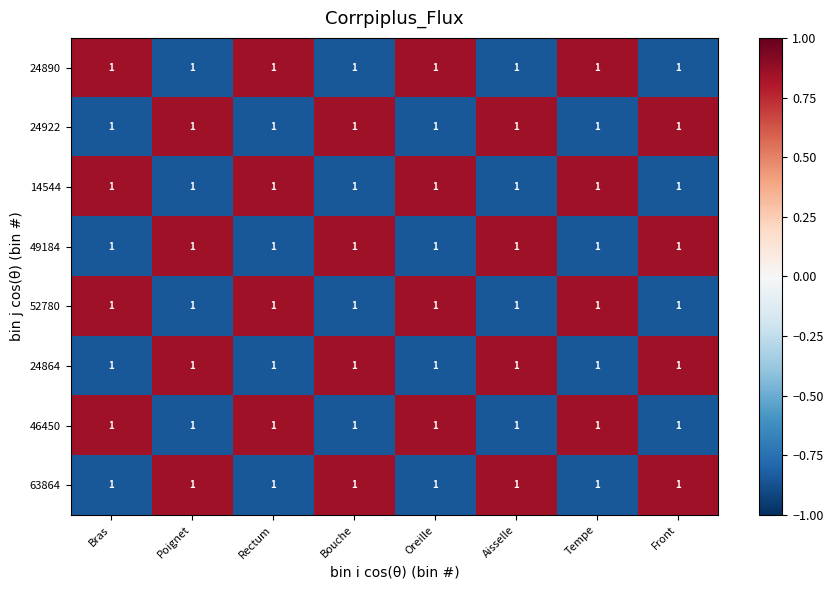

Reading left to right, what are all the values shown in this chart?

24890: Bras=1.0	Poignet=1.0	Rectum=1.0	Bouche=1.0	Oreille=1.0	Aisselle=1.0	Tempe=1.0	Front=1.0
24922: Bras=1.0	Poignet=1.0	Rectum=1.0	Bouche=1.0	Oreille=1.0	Aisselle=1.0	Tempe=1.0	Front=1.0
14544: Bras=1.0	Poignet=1.0	Rectum=1.0	Bouche=1.0	Oreille=1.0	Aisselle=1.0	Tempe=1.0	Front=1.0
49184: Bras=1.0	Poignet=1.0	Rectum=1.0	Bouche=1.0	Oreille=1.0	Aisselle=1.0	Tempe=1.0	Front=1.0
52780: Bras=1.0	Poignet=1.0	Rectum=1.0	Bouche=1.0	Oreille=1.0	Aisselle=1.0	Tempe=1.0	Front=1.0
24864: Bras=1.0	Poignet=1.0	Rectum=1.0	Bouche=1.0	Oreille=1.0	Aisselle=1.0	Tempe=1.0	Front=1.0
46450: Bras=1.0	Poignet=1.0	Rectum=1.0	Bouche=1.0	Oreille=1.0	Aisselle=1.0	Tempe=1.0	Front=1.0
63864: Bras=1.0	Poignet=1.0	Rectum=1.0	Bouche=1.0	Oreille=1.0	Aisselle=1.0	Tempe=1.0	Front=1.0